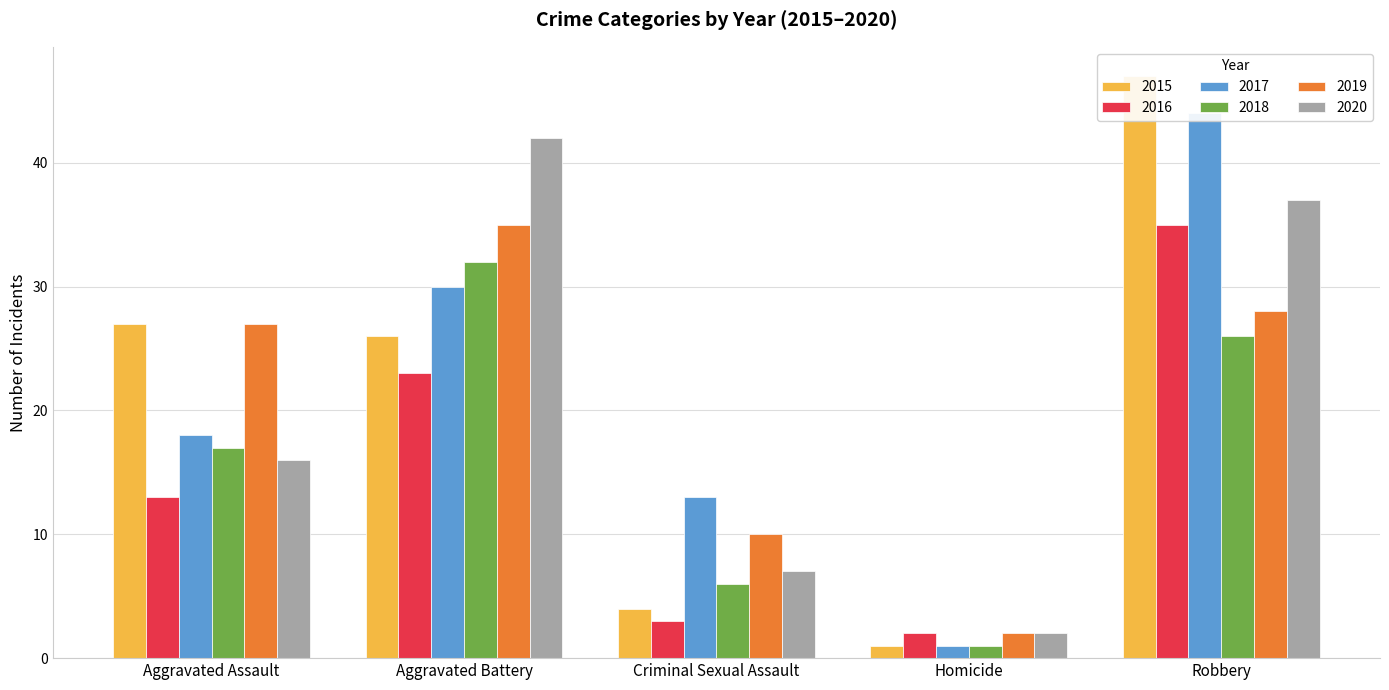

What are all the series names shown in the legend?

2015, 2016, 2017, 2018, 2019, 2020